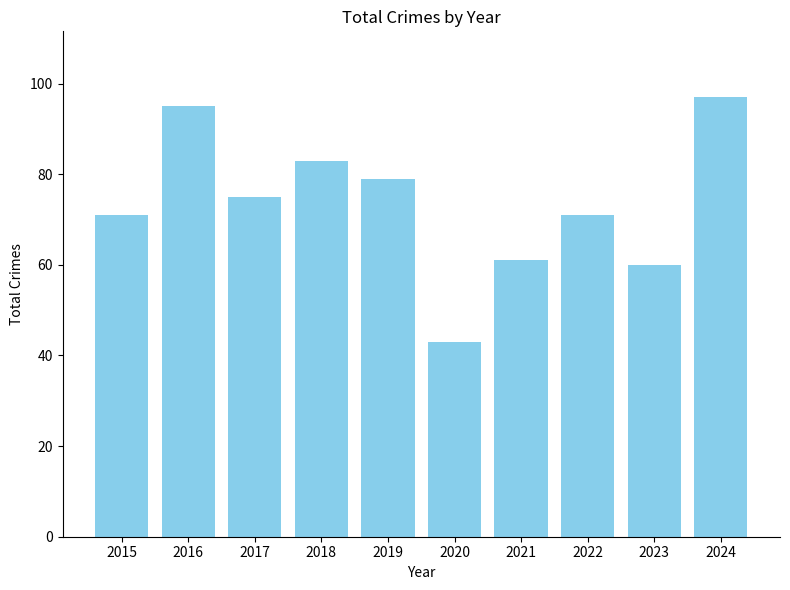

What is the smallest value displayed?

43